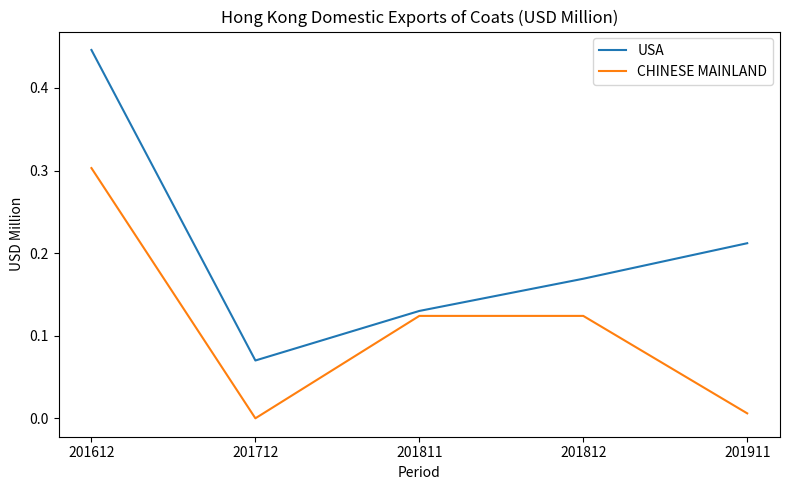

Which series has the widest spread of values?

USA